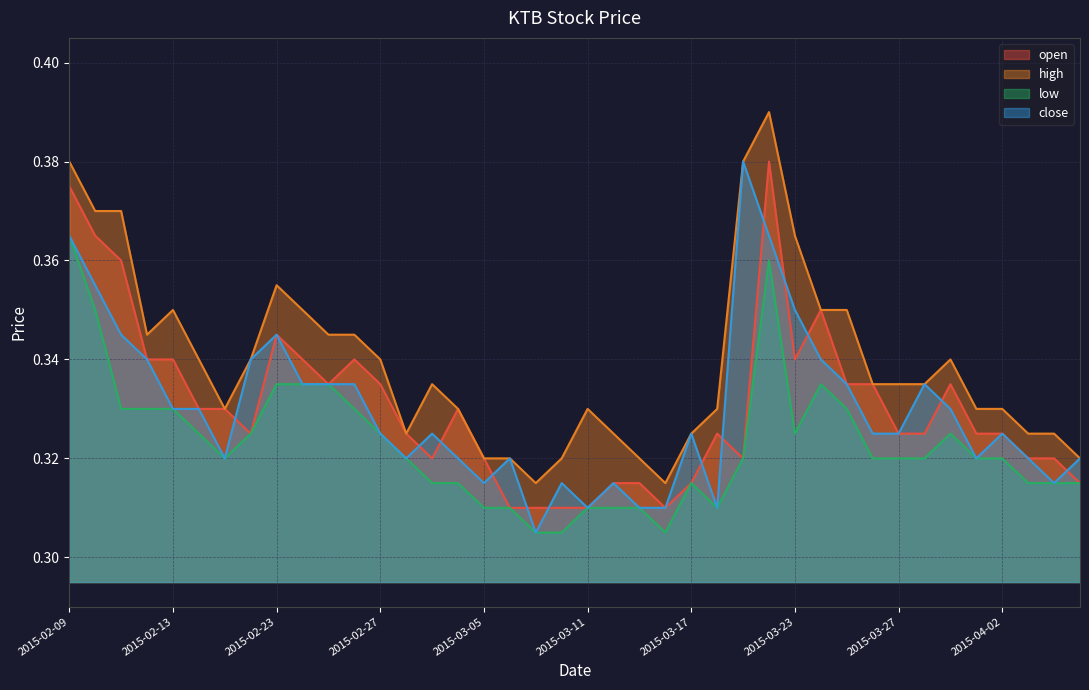

Reading left to right, list all the values displayed in this chart.

open: 0.4	0.4	0.4	0.3	0.3	0.3	0.3	0.3	0.3	0.3	0.3	0.3	0.3	0.3	0.3	0.3	0.3	0.3	0.3	0.3	0.3	0.3	0.3	0.3	0.3	0.3	0.3	0.4	0.3	0.3	0.3	0.3	0.3	0.3	0.3	0.3	0.3	0.3	0.3	0.3
high: 0.4	0.4	0.4	0.3	0.3	0.3	0.3	0.3	0.4	0.3	0.3	0.3	0.3	0.3	0.3	0.3	0.3	0.3	0.3	0.3	0.3	0.3	0.3	0.3	0.3	0.3	0.4	0.4	0.4	0.3	0.3	0.3	0.3	0.3	0.3	0.3	0.3	0.3	0.3	0.3
low: 0.4	0.3	0.3	0.3	0.3	0.3	0.3	0.3	0.3	0.3	0.3	0.3	0.3	0.3	0.3	0.3	0.3	0.3	0.3	0.3	0.3	0.3	0.3	0.3	0.3	0.3	0.3	0.4	0.3	0.3	0.3	0.3	0.3	0.3	0.3	0.3	0.3	0.3	0.3	0.3
close: 0.4	0.4	0.3	0.3	0.3	0.3	0.3	0.3	0.3	0.3	0.3	0.3	0.3	0.3	0.3	0.3	0.3	0.3	0.3	0.3	0.3	0.3	0.3	0.3	0.3	0.3	0.4	0.4	0.3	0.3	0.3	0.3	0.3	0.3	0.3	0.3	0.3	0.3	0.3	0.3